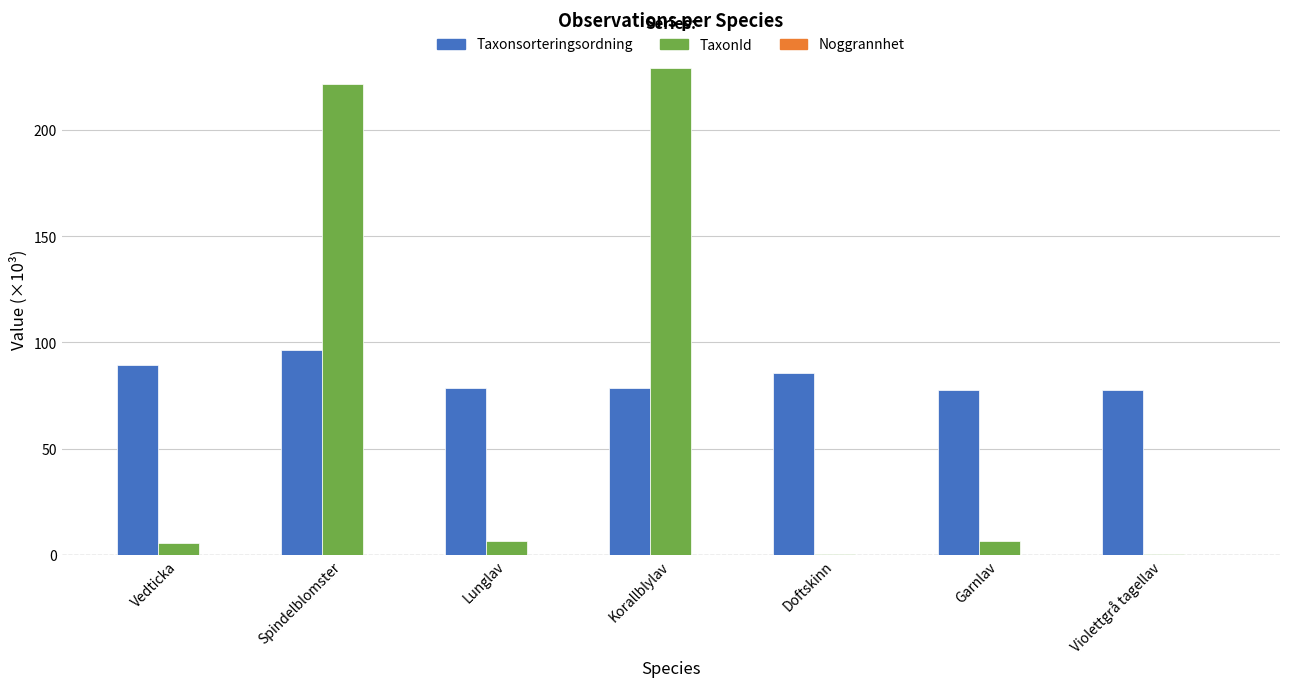

Which series has the widest spread of values?

TaxonId